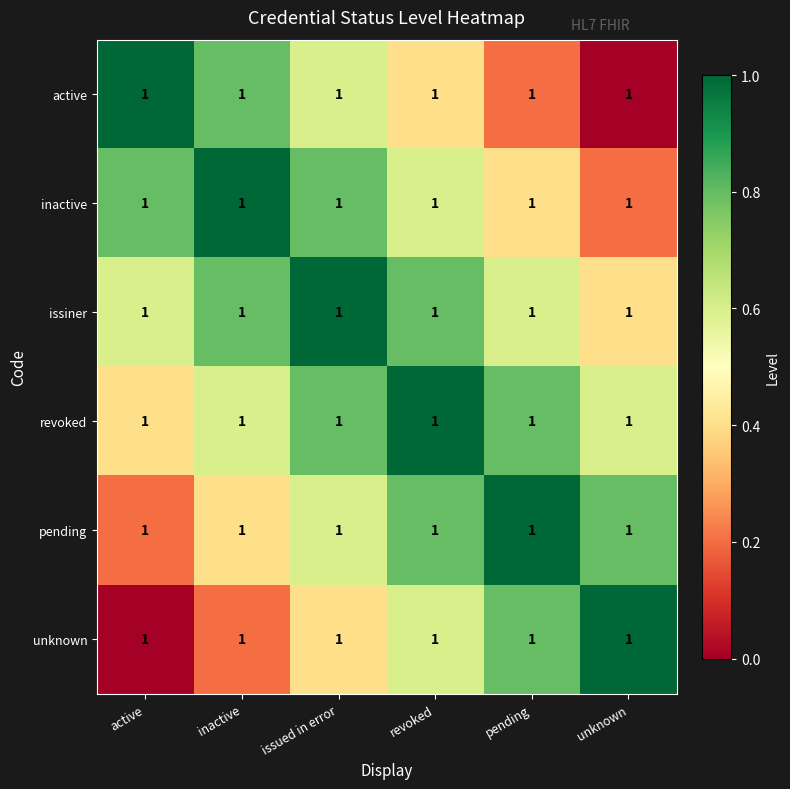

What is the difference between the second highest and minimum values in the pending series?

0.6